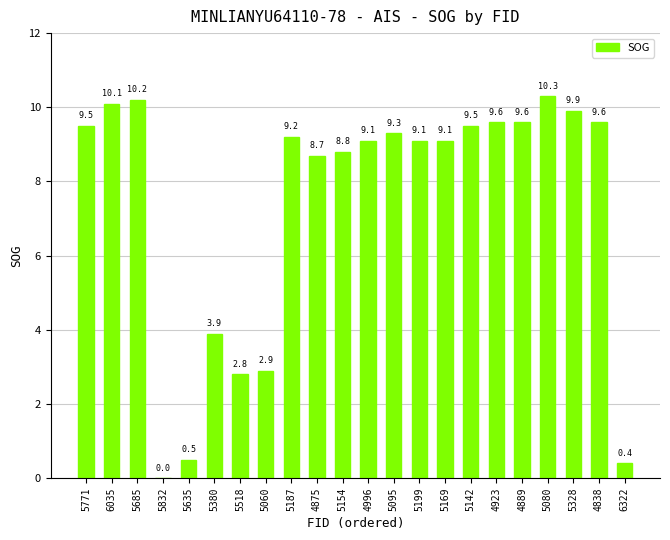

What is the greatest value displayed?

10.3